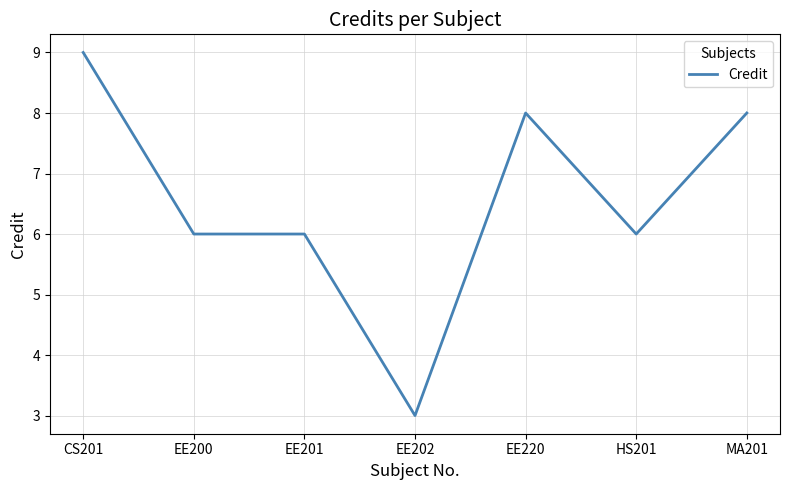

Does the chart have visible grid lines?

Yes